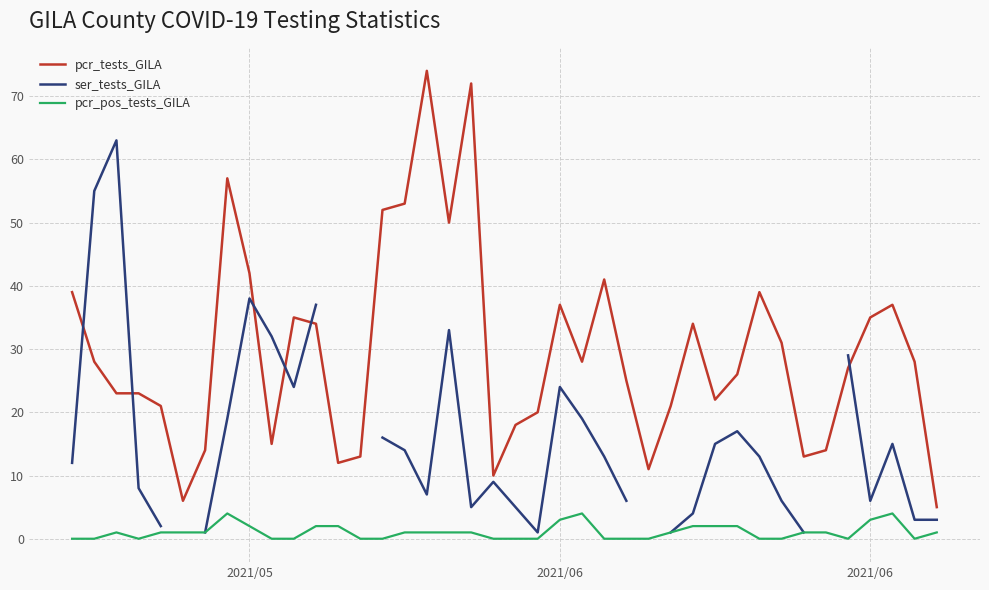

Rank the series by their maximum value, from highest to lowest.

pcr_tests_GILA, ser_tests_GILA, pcr_pos_tests_GILA